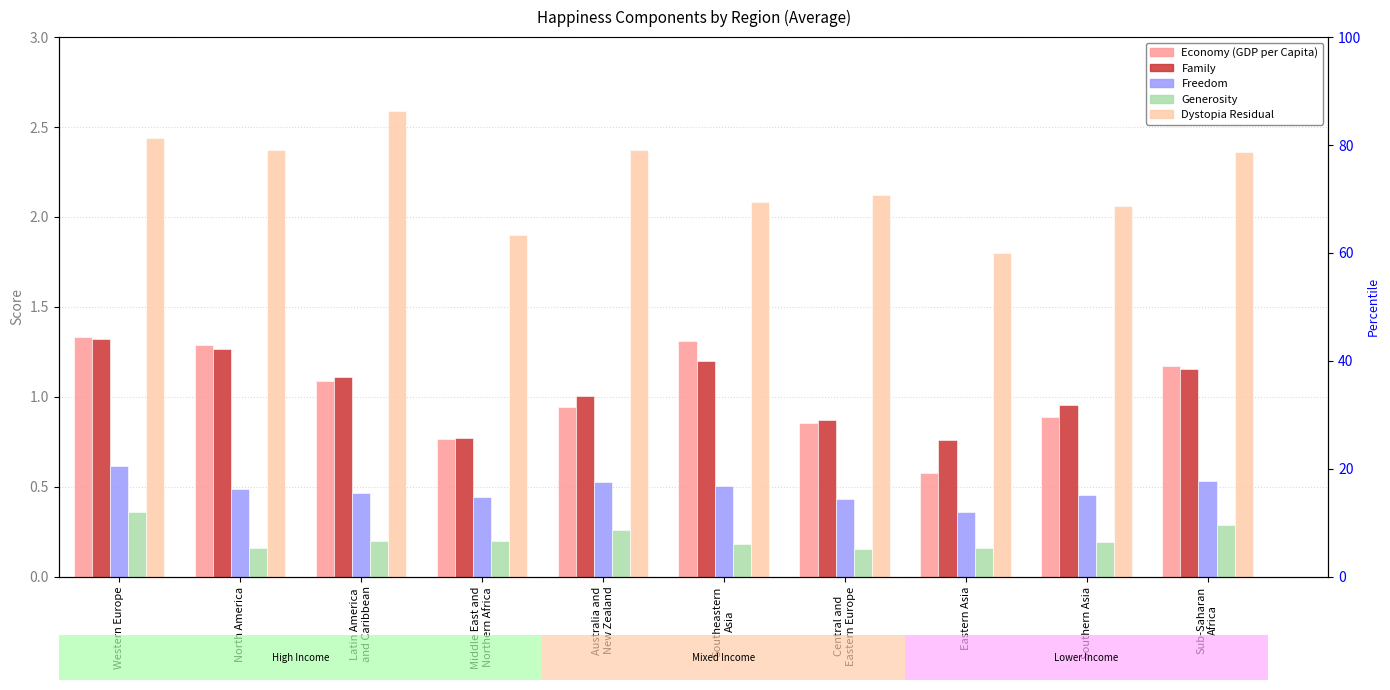

The Generosity series shows 0.2 at Middle East and
Northern Africa. True or false?

True